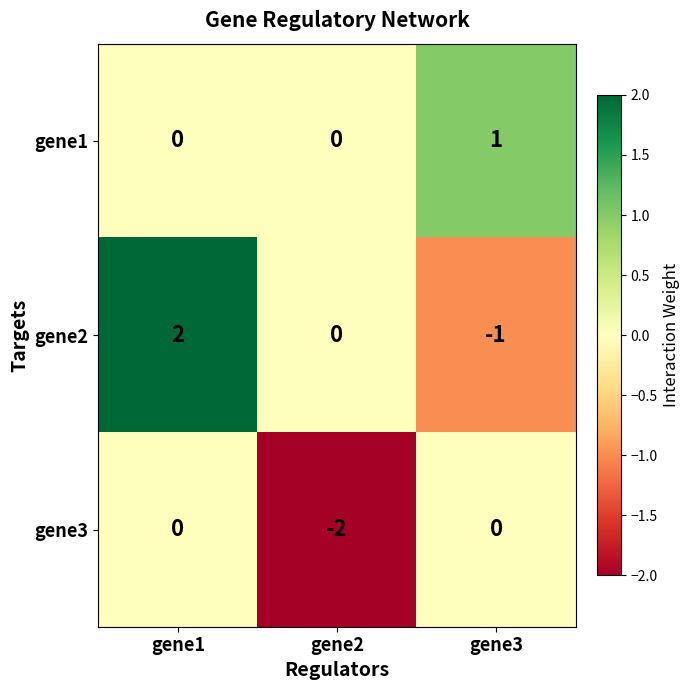

Which category has the highest value across all series?

gene1